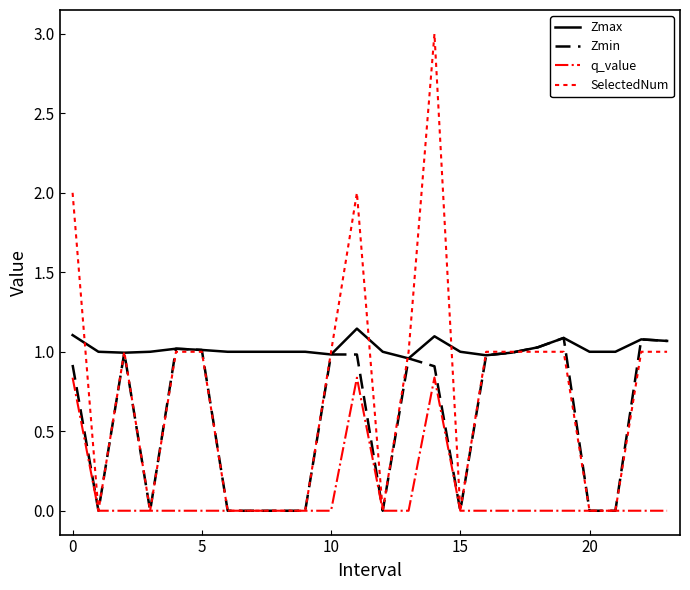

Which series has the largest range (max minus min)?

SelectedNum